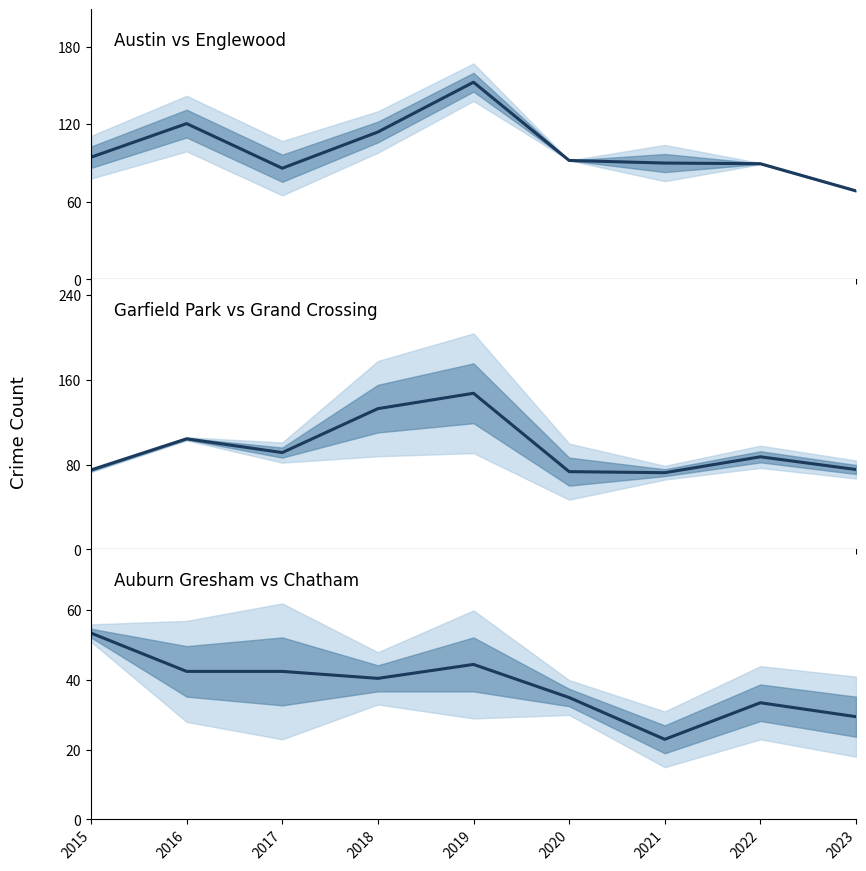

What is the average value?

38.3